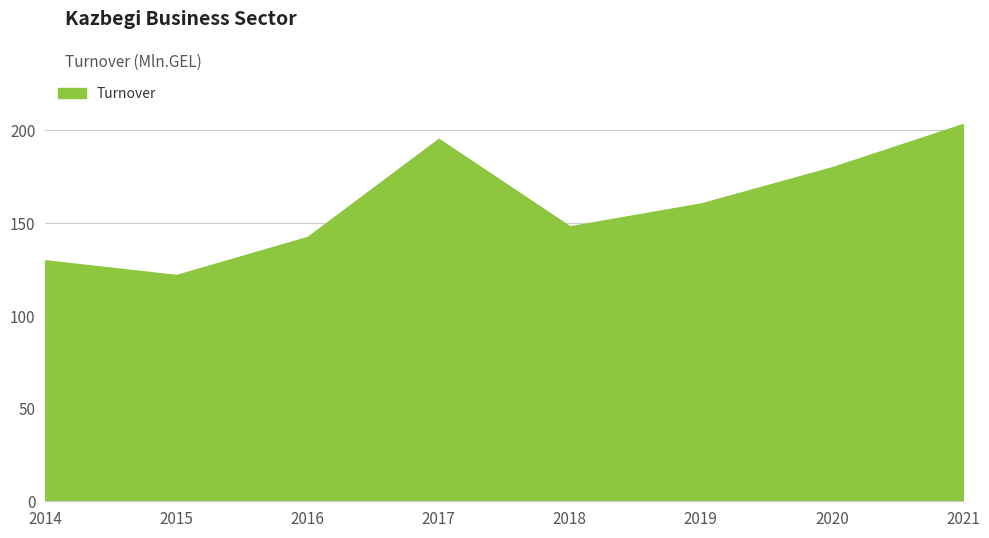

Between 2016 and 2017, which is larger?

2017